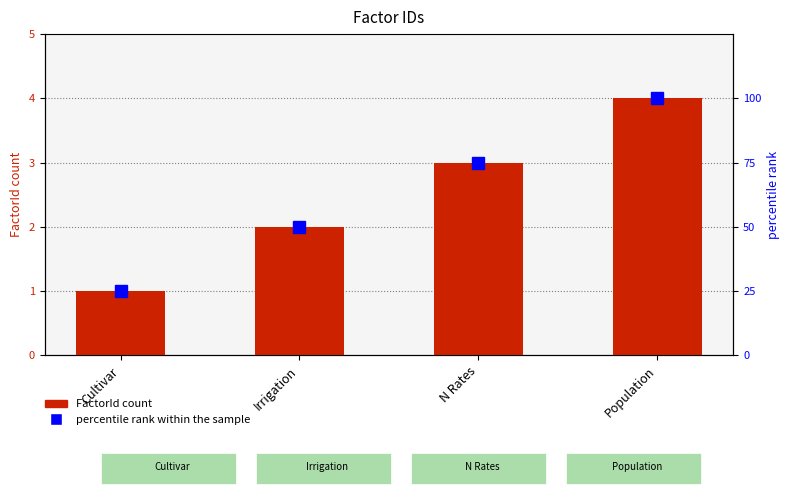

Read the FactorId value at Population.

4